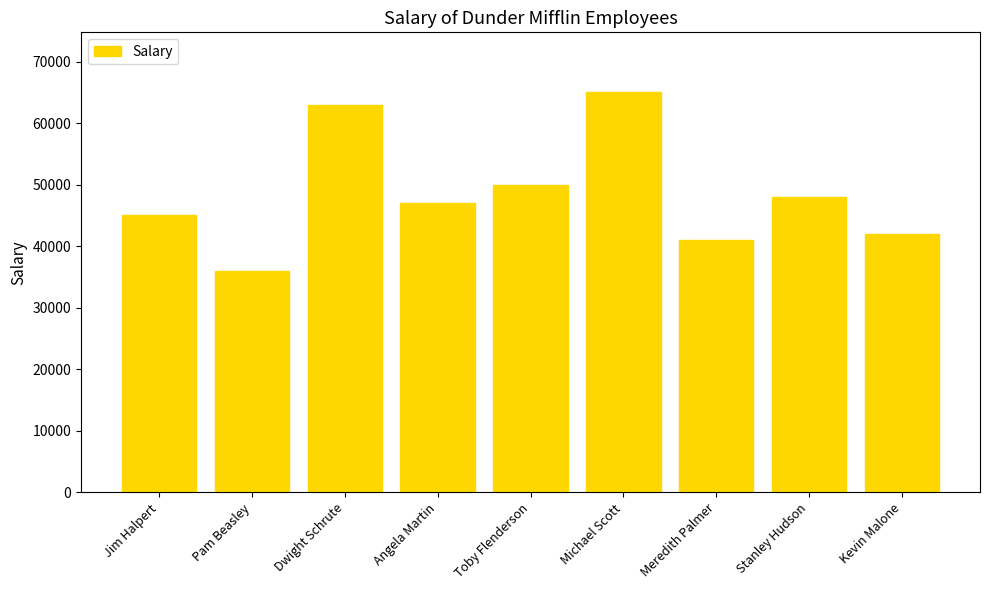

How many distinct data groups are displayed?

1